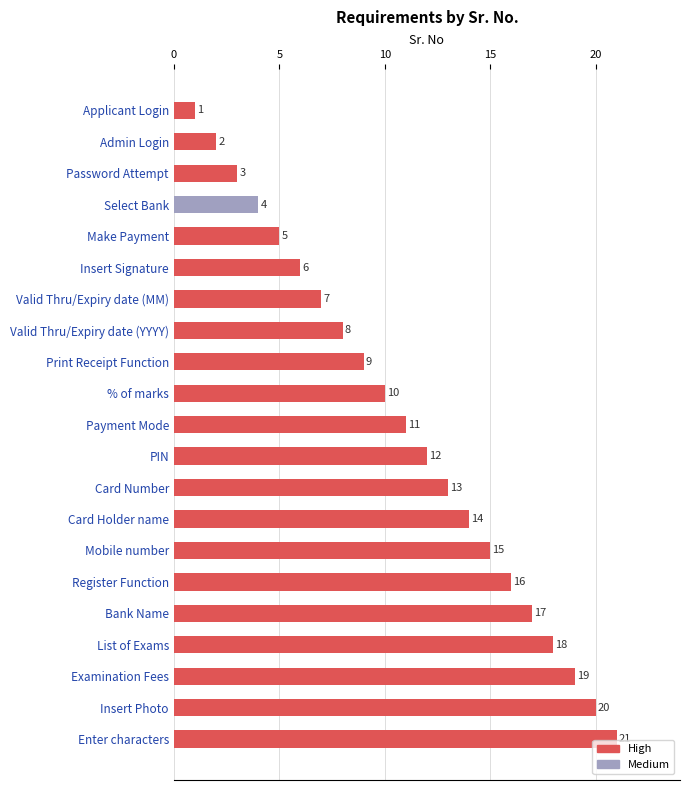

The value at PIN is 21. True or false?

False